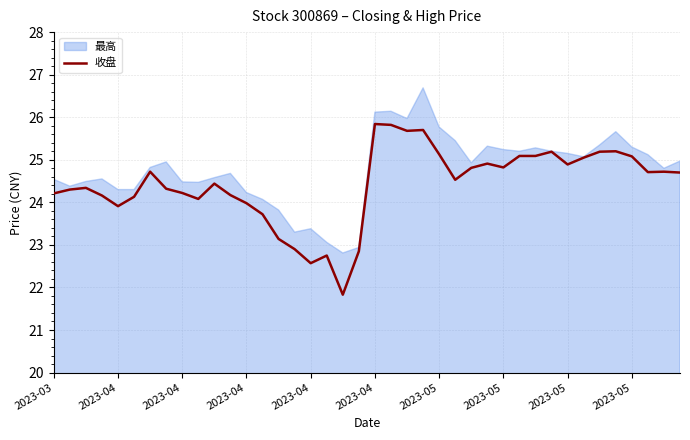

List the series in order of their peak value, lowest first.

收盘, 最高